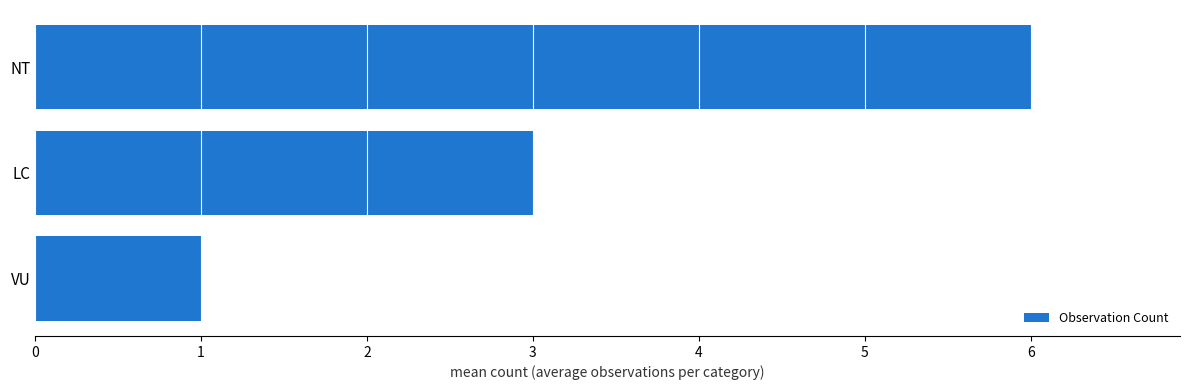

What is the average value?

3